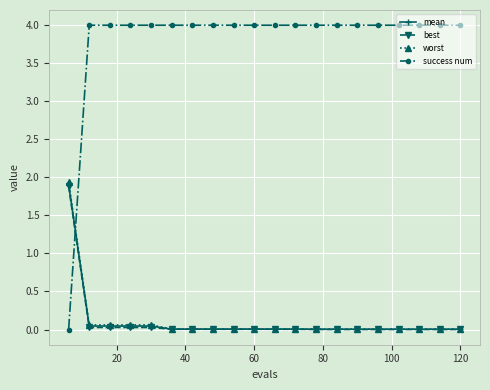

What is the sum of all best values?

2.0